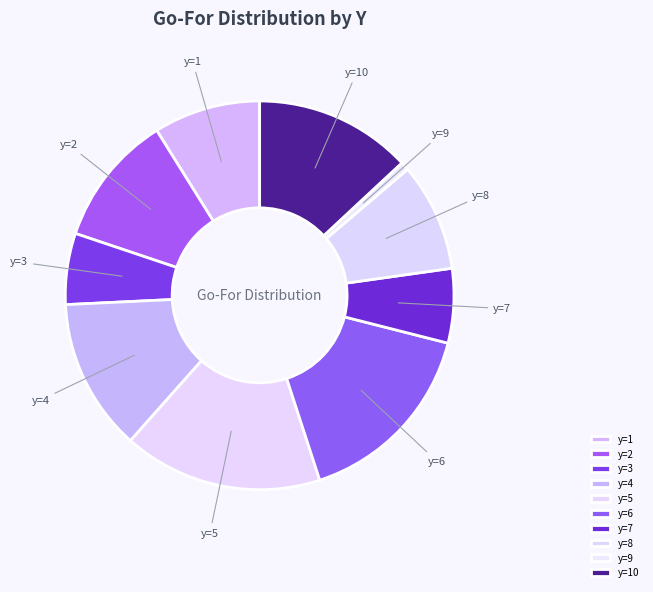

Combined, do y=3 and y=8 account for over 50%?

No